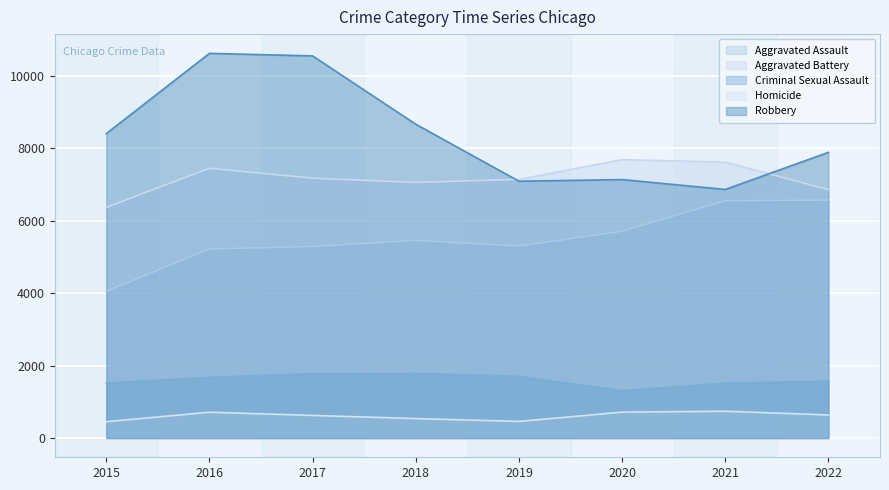

At how many categories does at least one series exceed 6634?

8